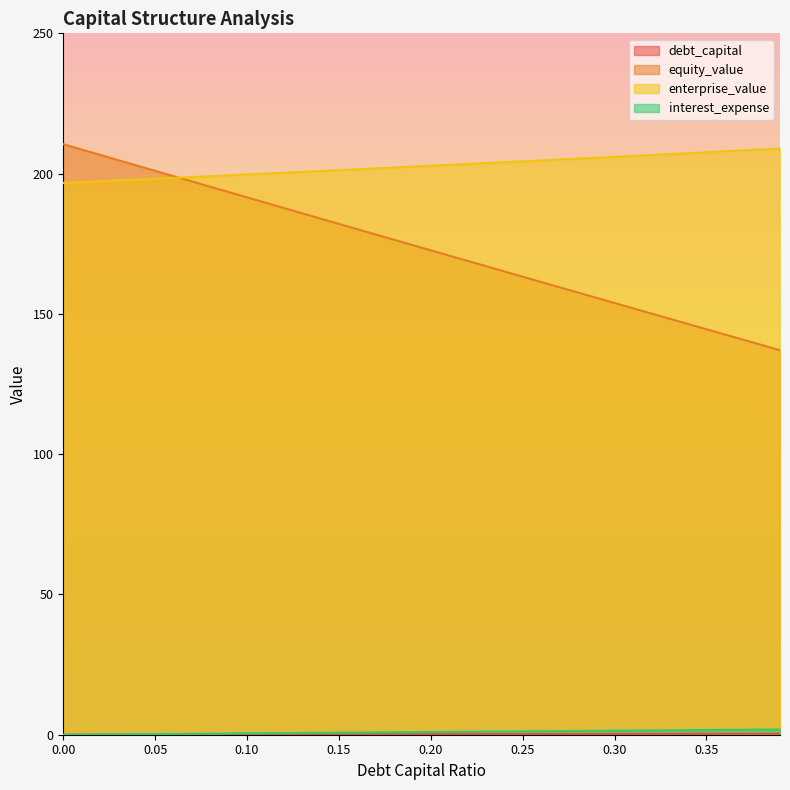

True or false: enterprise_value and interest_expense intersect in this chart.

False